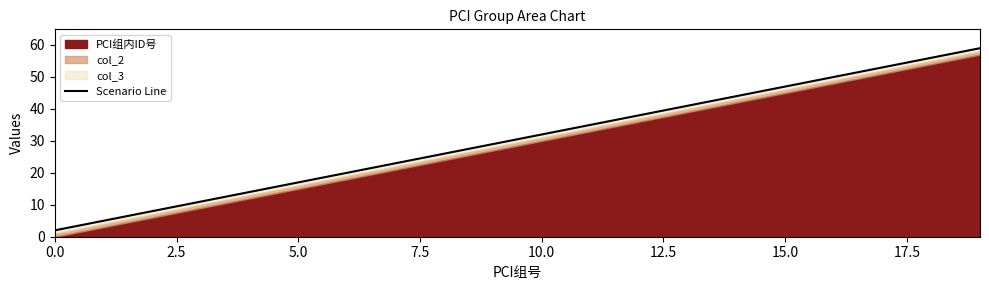

How many data points are less than 32?

10